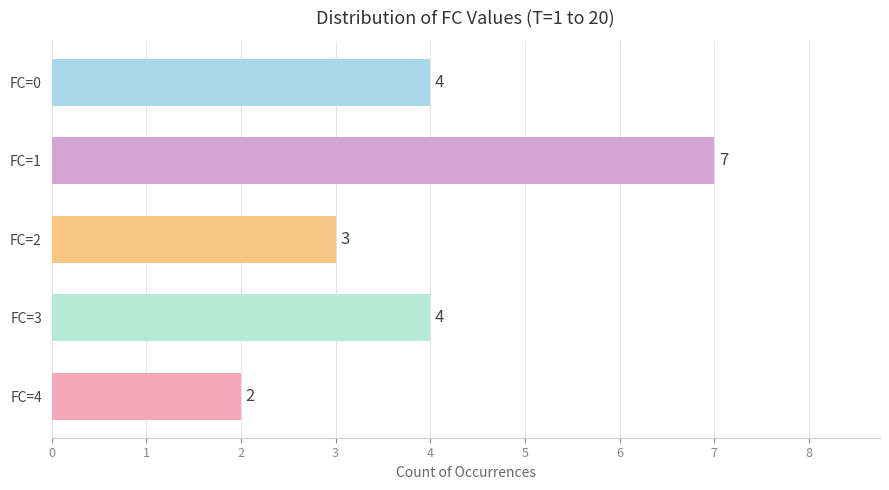

What is the difference between the maximum and second lowest values?

4